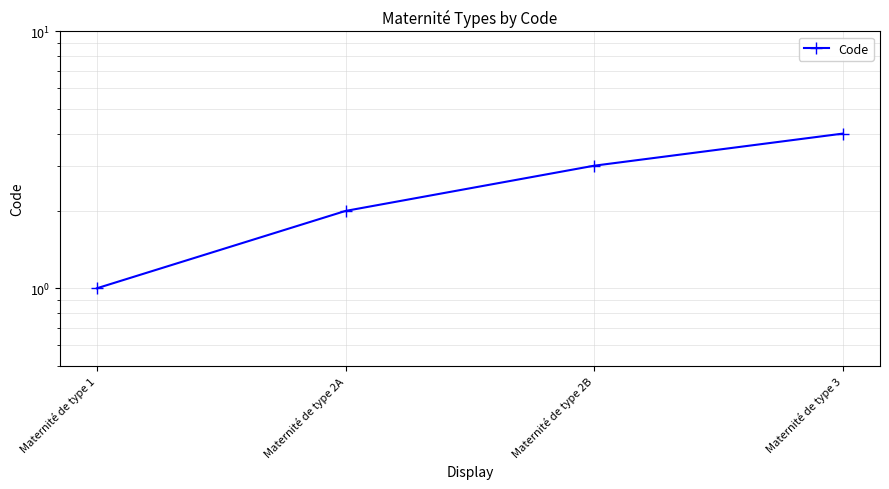

What is the label of the 4th point from the left?

Maternité de type 3